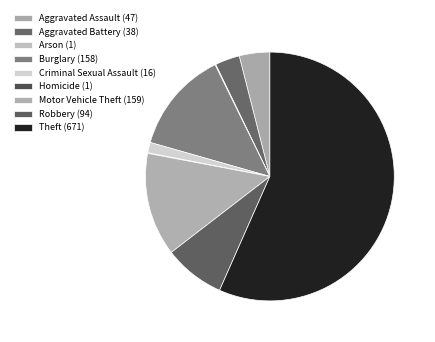

Does Theft account for over 50% of the chart?

Yes